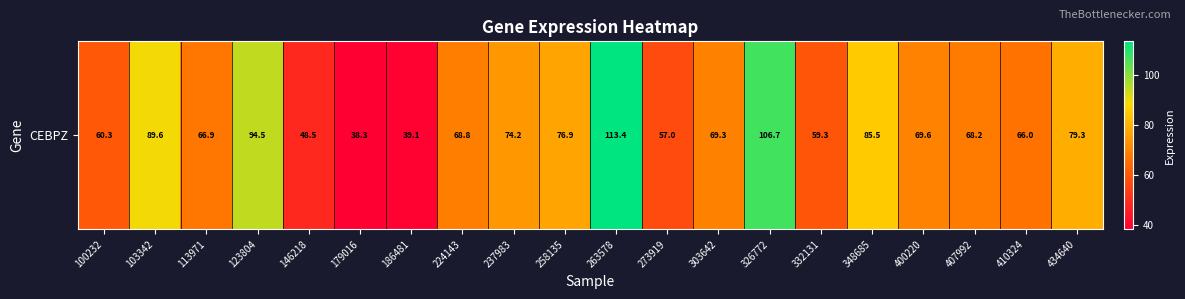

Rank the categories by value from highest to lowest.

263578, 326772, 123804, 103342, 348685, 434640, 258135, 237983, 400220, 303642, 224143, 407992, 113971, 410324, 100232, 332131, 273919, 146218, 186481, 179016